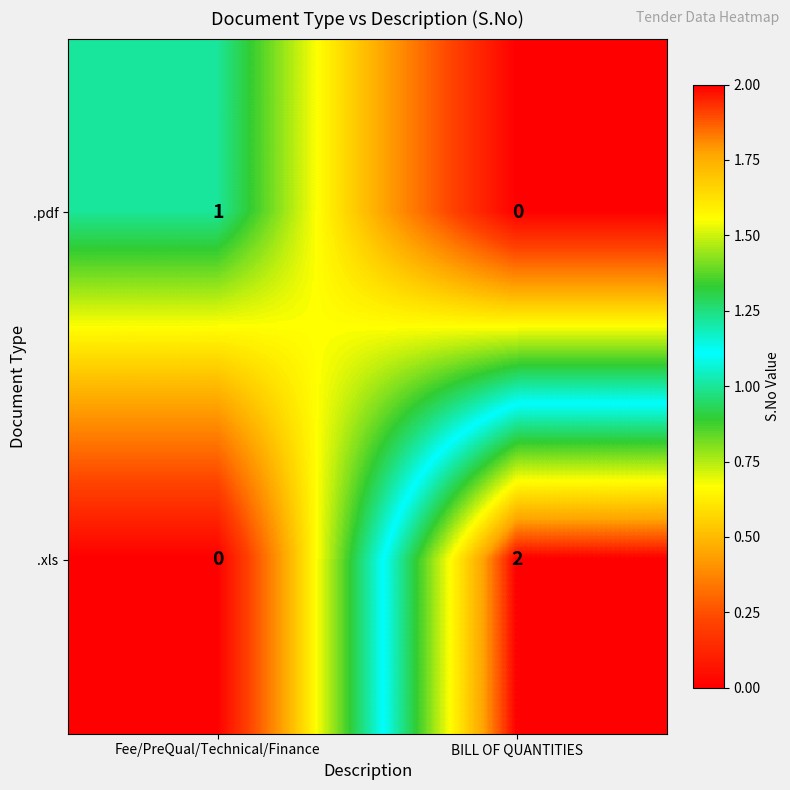

At BILL OF QUANTITIES, list the series in order from largest to smallest.

.xls, .pdf